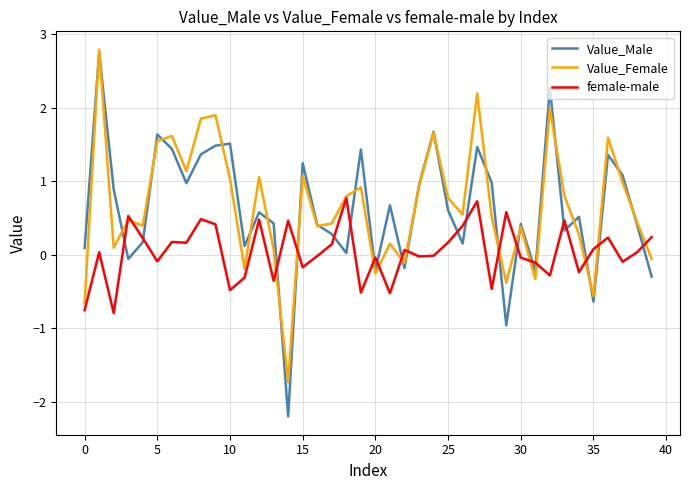

What is the highest value of the female-male series?

0.8